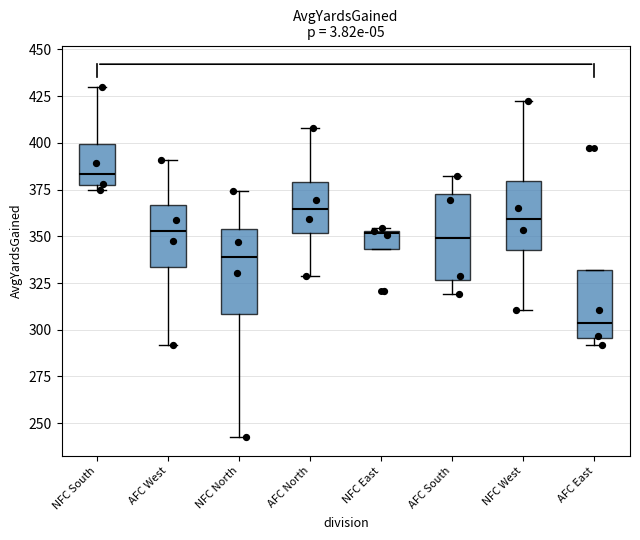

Reading left to right, read every box against the y-axis: the position of its median line, the range the box covers, and the ends of its whiskers. The values are not printed on the chart, so give them approximately, as read against the axis.

NFC South: median 385, box 375 to 400, whiskers 375 (just below the box's lower edge) to 430
AFC West: median 355, box 335 to 365, whiskers 290 to 390
NFC North: median 340, box 310 to 355, whiskers 240 to 375
AFC North: median 365, box 350 to 380, whiskers 330 to 410
NFC East: median 350, box 345 to 355, whiskers 345 to 355
AFC South: median 350, box 325 to 375, whiskers 320 to 380
NFC West: median 360, box 345 to 380, whiskers 310 to 425
AFC East: median 305, box 295 to 330, whiskers 290 to 330